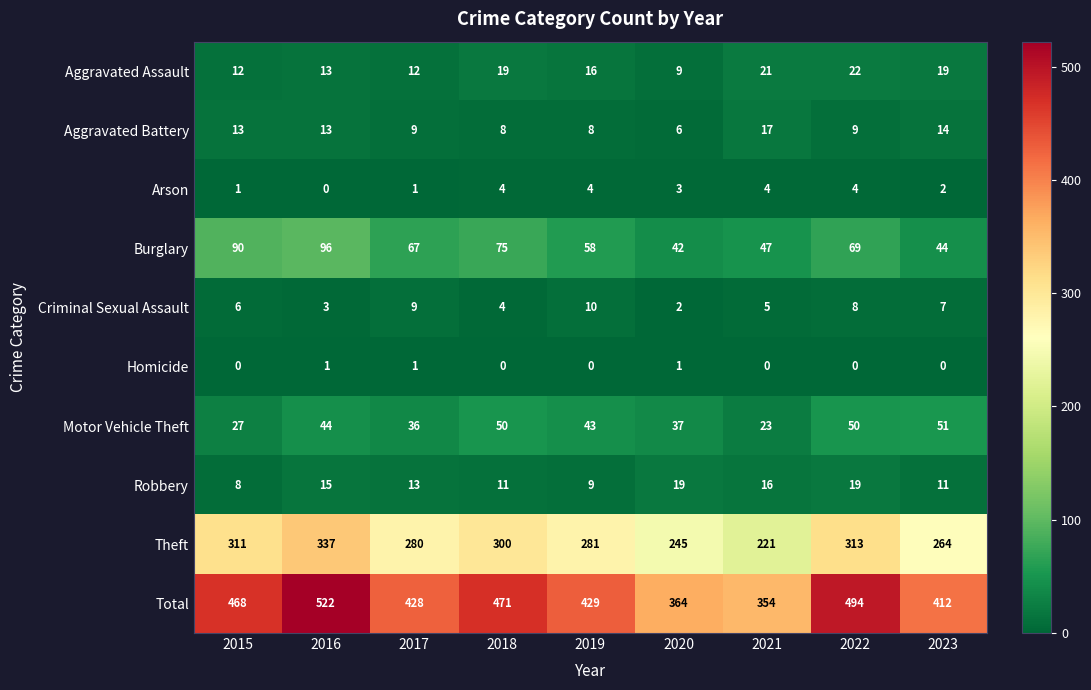

What is the total value across all series at 2022?

988